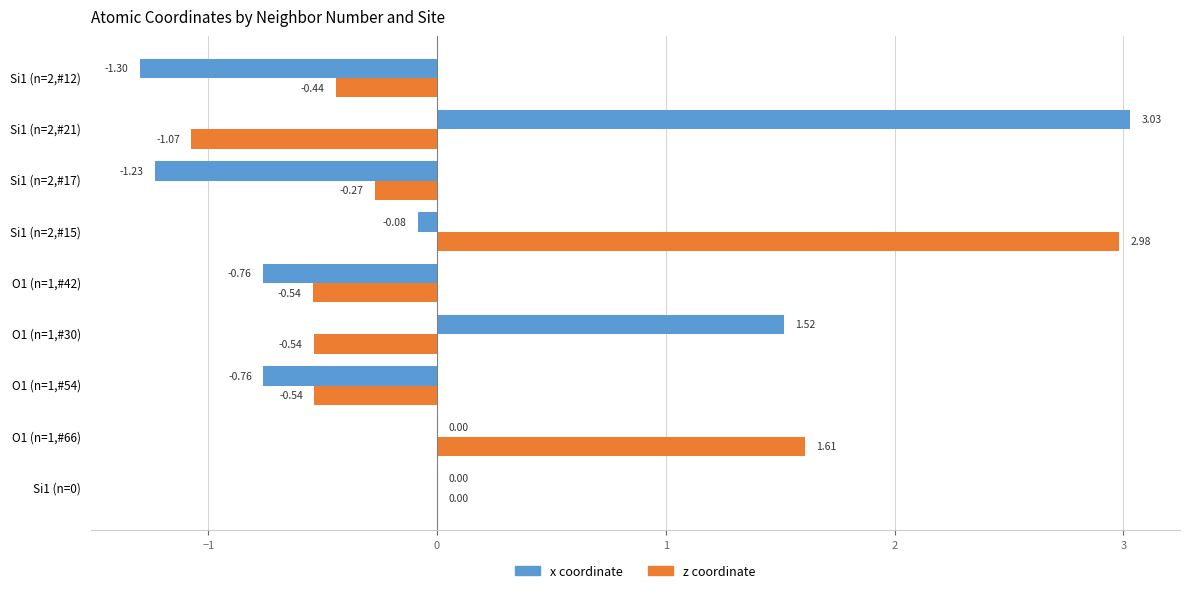

What is the sum of the z coordinate values at O1 (n=1,#54) and Si1 (n=2,#12)?

-1.0